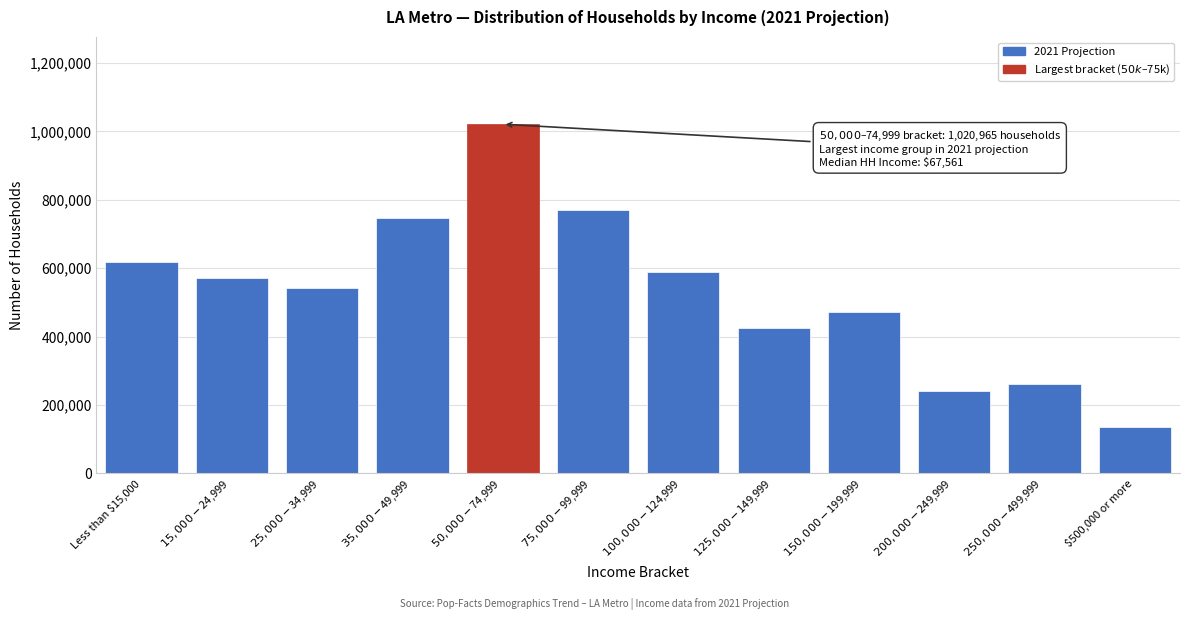

Reading left to right, what are all the values shown in this chart?

617121	572339	541247	747924	1020965	769204	588453	424212	472127	240974	261179	135882